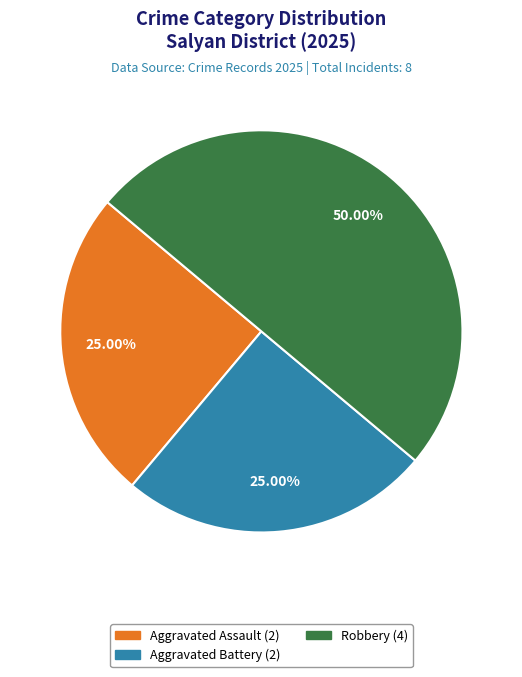

How many segments does this pie chart have?

3